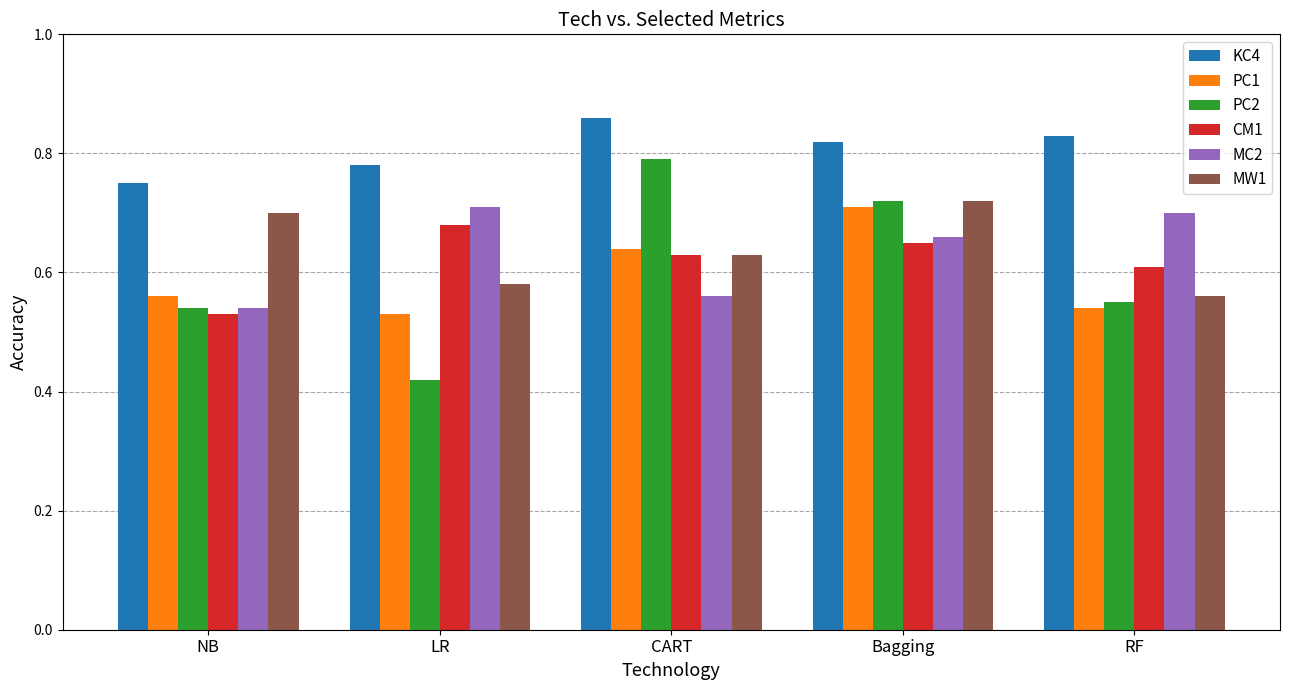

Which series has the largest total across all categories?

KC4